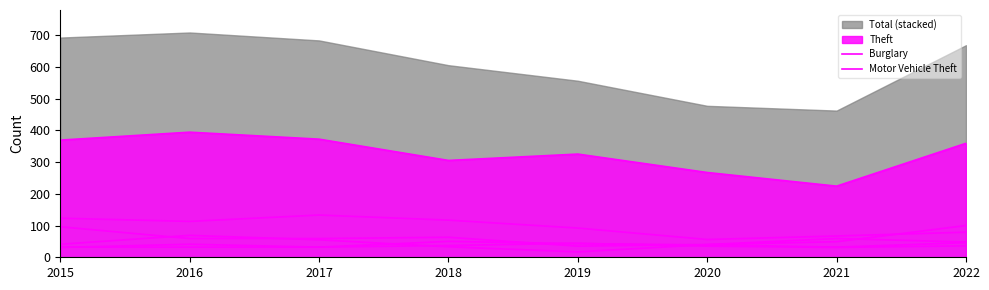

At how many categories does at least one series exceed 47?

8